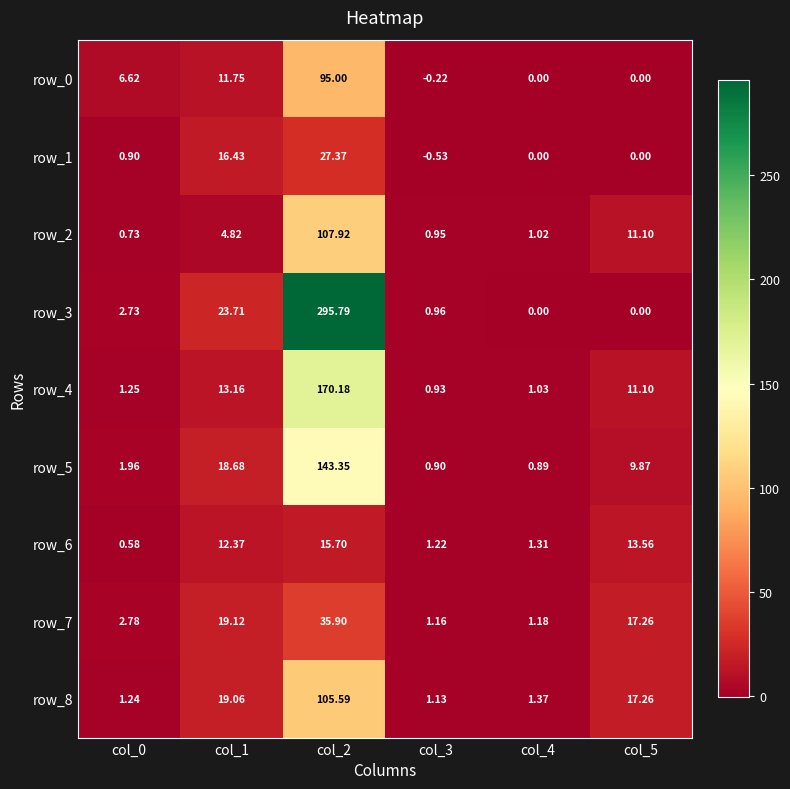

Is the value of row_6 at col_3 greater than the value of row_1 at col_0?

Yes